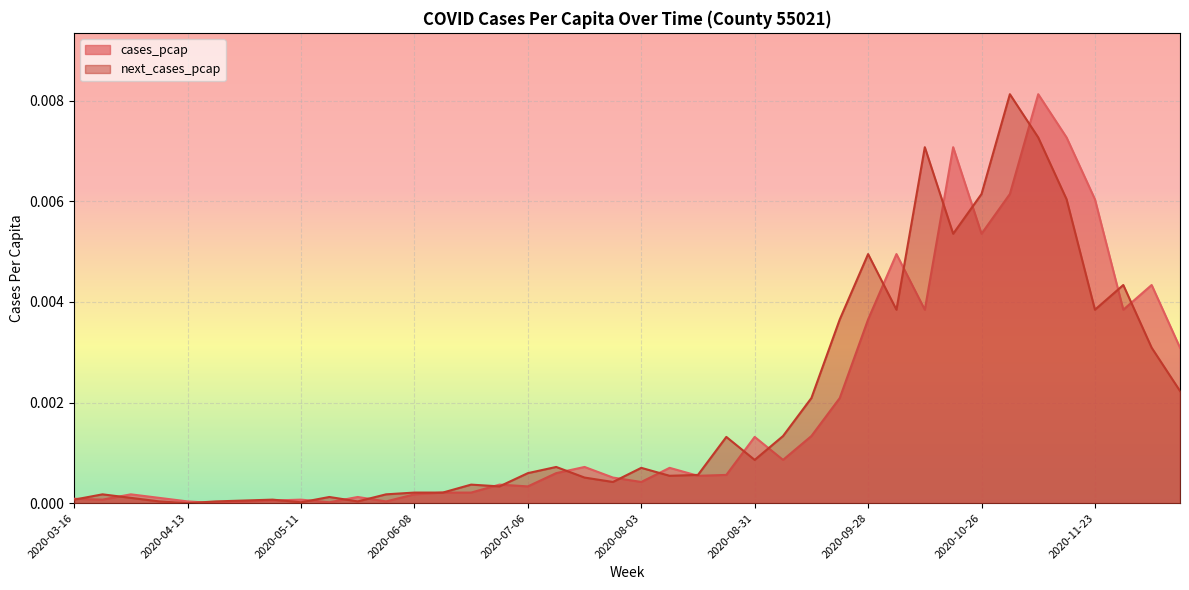

Count the number of data series in this chart.

2